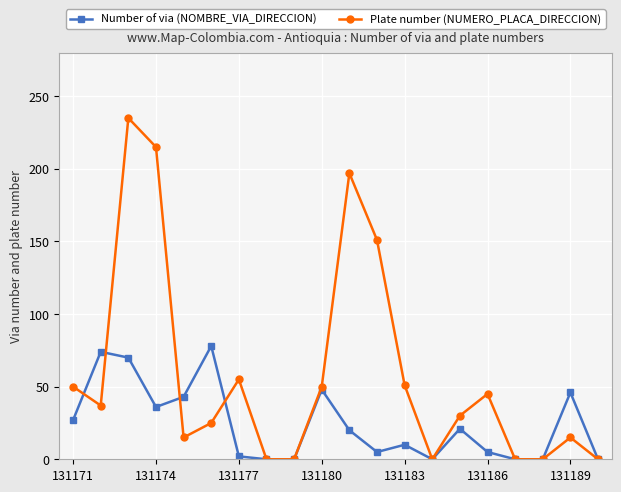

Rank the series by their maximum value, from highest to lowest.

Plate number (NUMERO_PLACA_DIRECCION), Number of via (NOMBRE_VIA_DIRECCION)